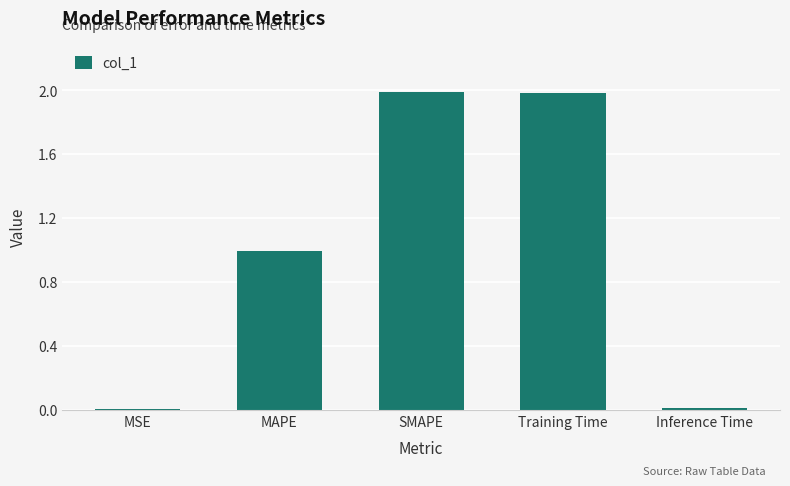

What is the change in value from MAPE to Training Time?

+1.0